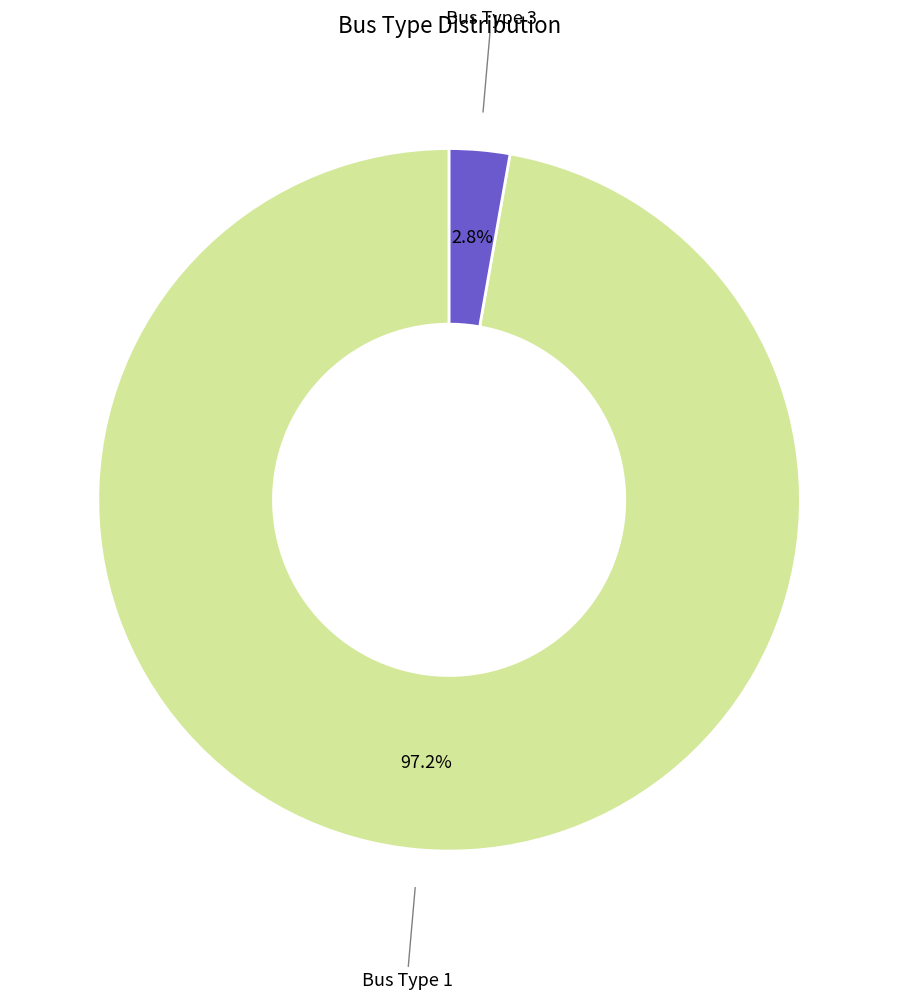

Is there any slice that represents more than half of the pie?

Yes